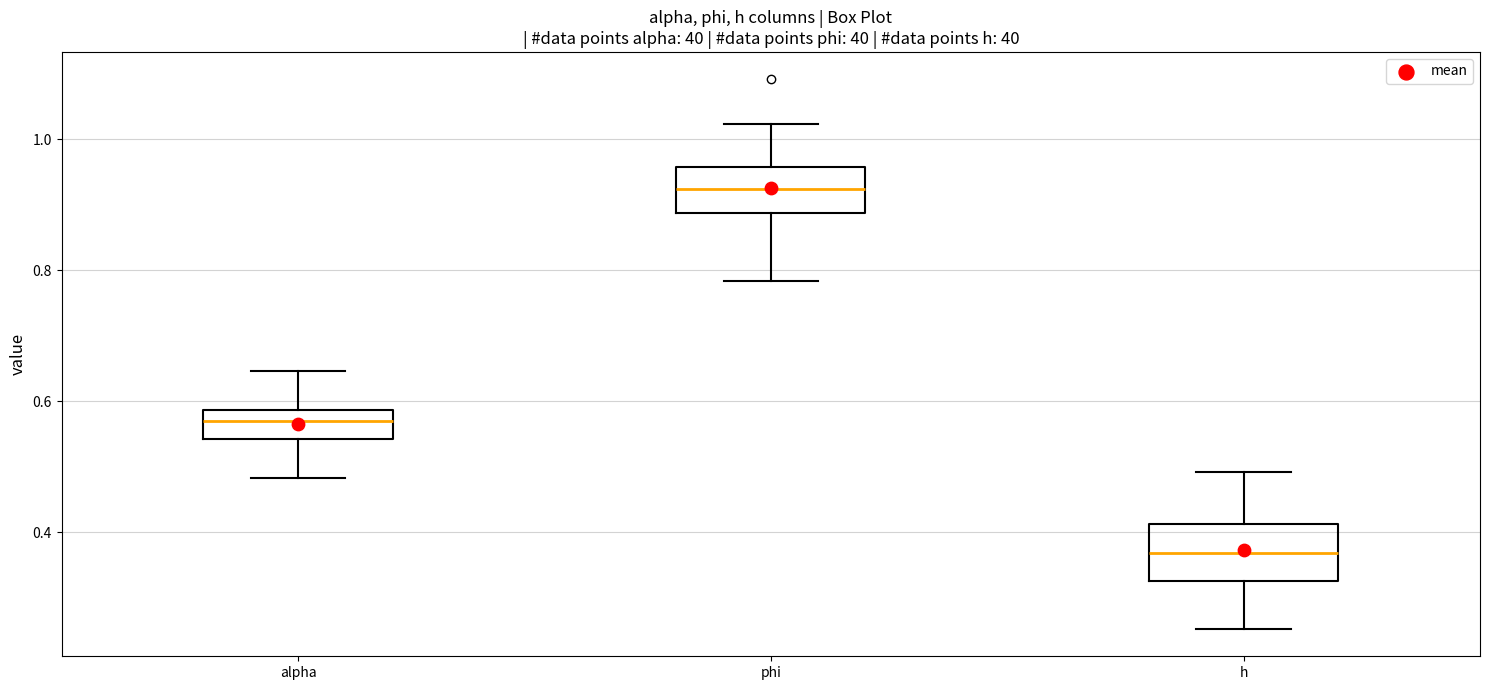

Reading left to right, read every box against the y-axis: the position of its median line, the range the box covers, and the ends of its whiskers. The values are not printed on the chart, so give them approximately, as read against the axis.

alpha: median 0.56, box 0.54 to 0.58, whiskers 0.48 to 0.64
phi: median 0.92, box 0.88 to 0.96, whiskers 0.78 to 1.02
h: median 0.36, box 0.32 to 0.42, whiskers 0.26 to 0.50